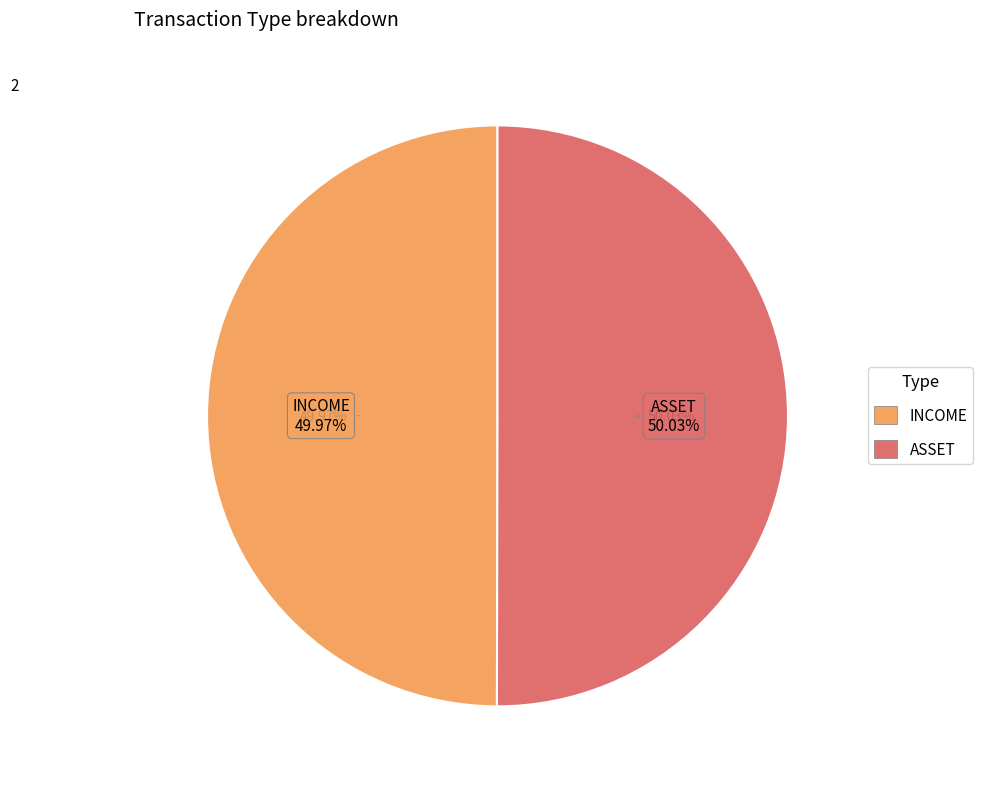

Which slice represents more than half of the pie?

ASSET